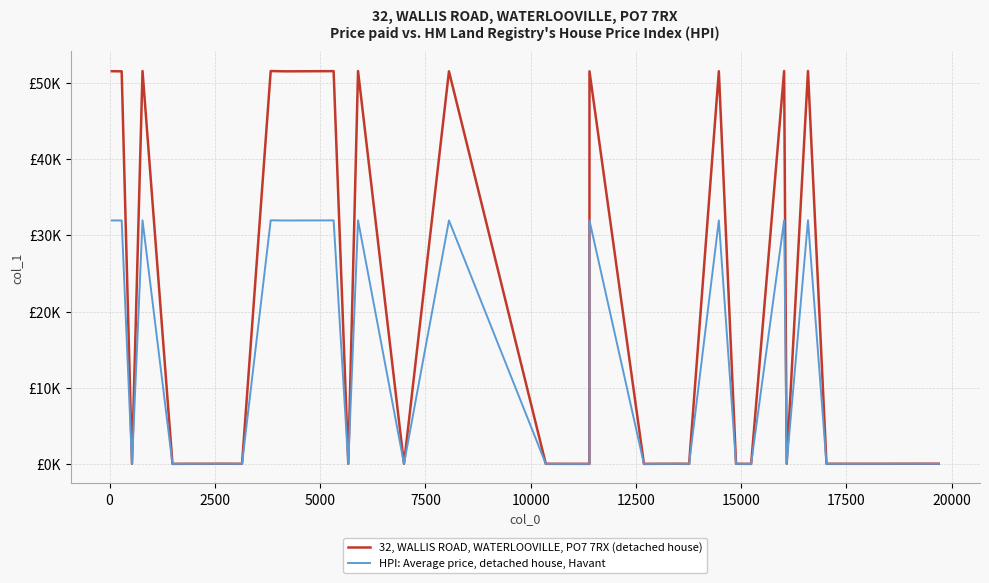

The value of 32, WALLIS ROAD, WATERLOOVILLE, PO7 7RX (detached house) at 5000 is 35297.5. True or false?

False